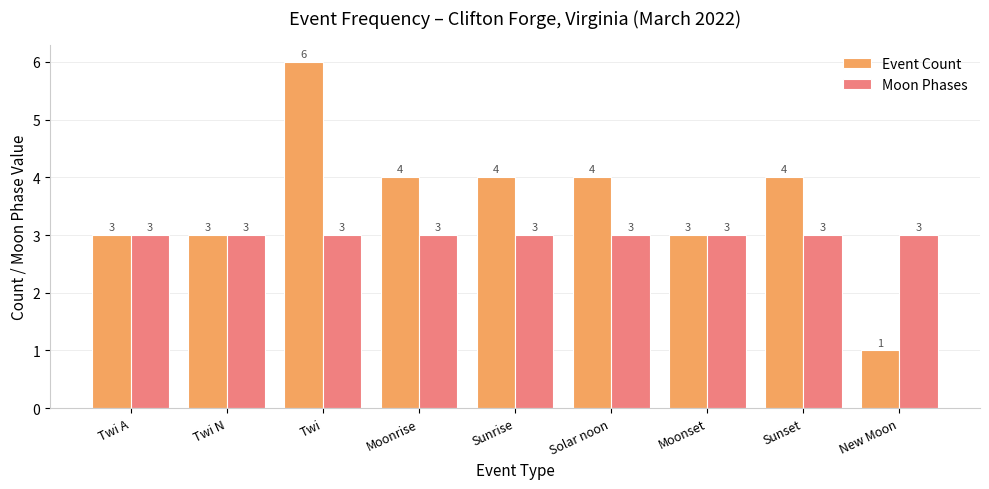

At which category does the chart reach its minimum across all series?

New Moon